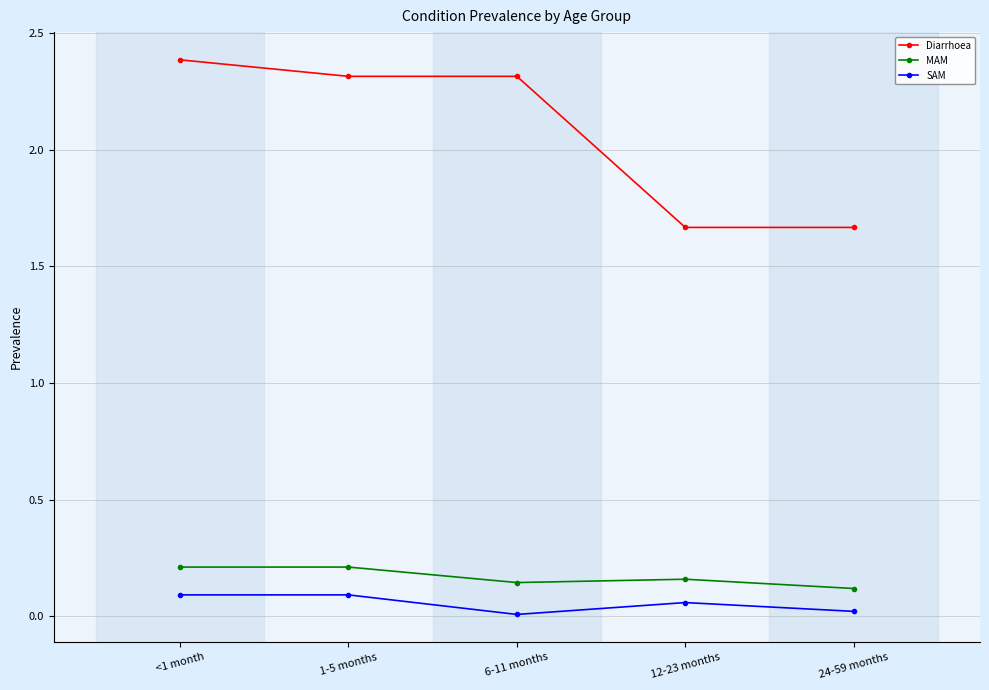

The value of MAM at 1-5 months is 0.2. True or false?

True